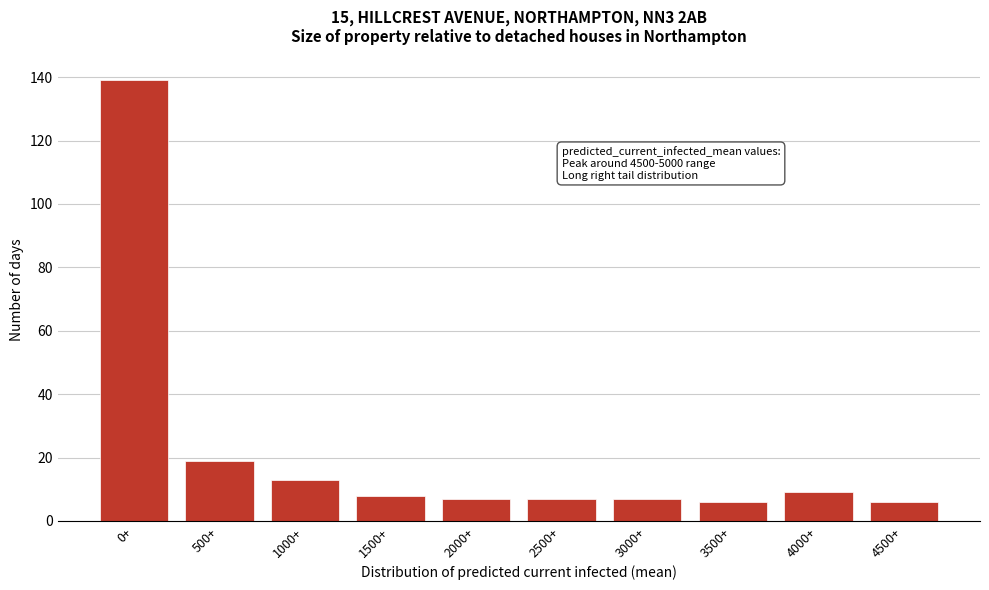

Reading left to right, list all the values displayed in this chart.

0+=139	500+=19	1000+=13	1500+=8	2000+=7	2500+=7	3000+=7	3500+=6	4000+=9	4500+=6